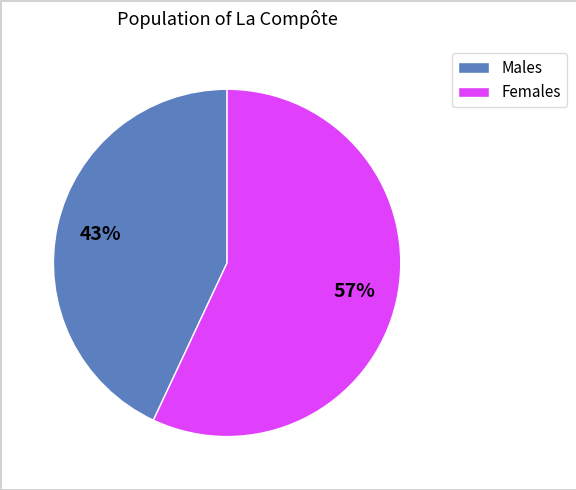

Is the sum of Females and Males greater than half?

Yes